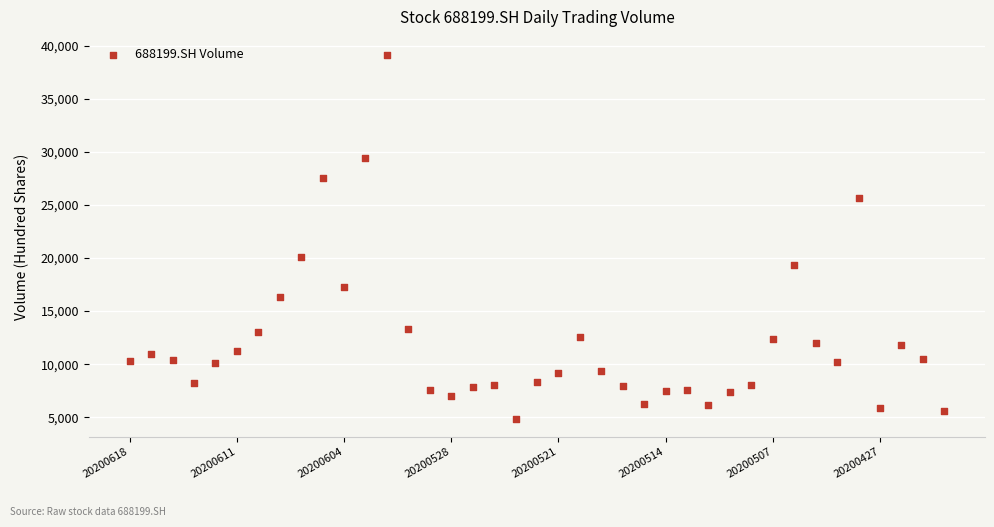

What Y value in the scatter plot is closest to 22000?

20135.0